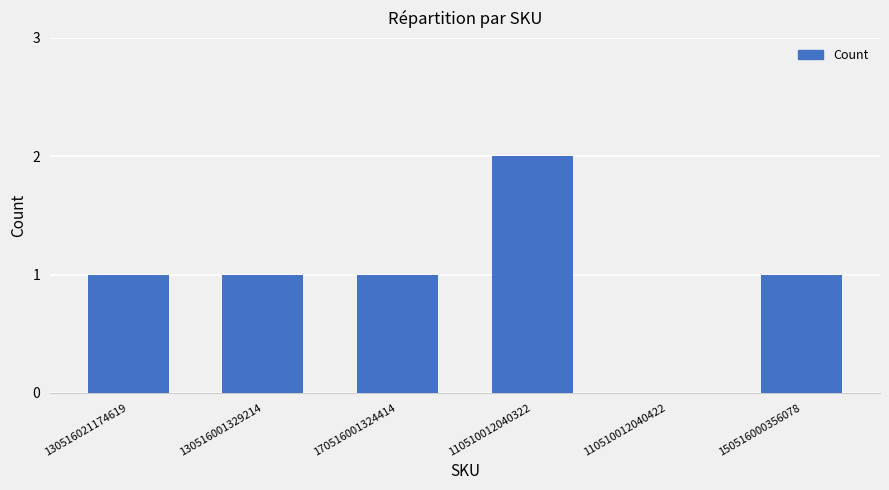

Which category has the highest value across all series?

110510012040322